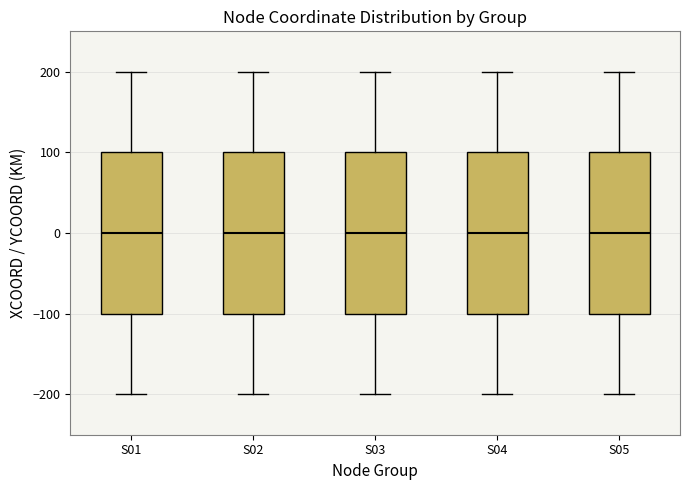

Reading left to right, transcribe this box plot: for each box, give where its median line is, the range the box spans, and where its two whiskers end, as read against the y-axis. The values are not printed on the chart, so give them approximately, as read against the axis.

S01: median 0, box -100 to 100, whiskers -200 to 200
S02: median 0, box -100 to 100, whiskers -200 to 200
S03: median 0, box -100 to 100, whiskers -200 to 200
S04: median 0, box -100 to 100, whiskers -200 to 200
S05: median 0, box -100 to 100, whiskers -200 to 200